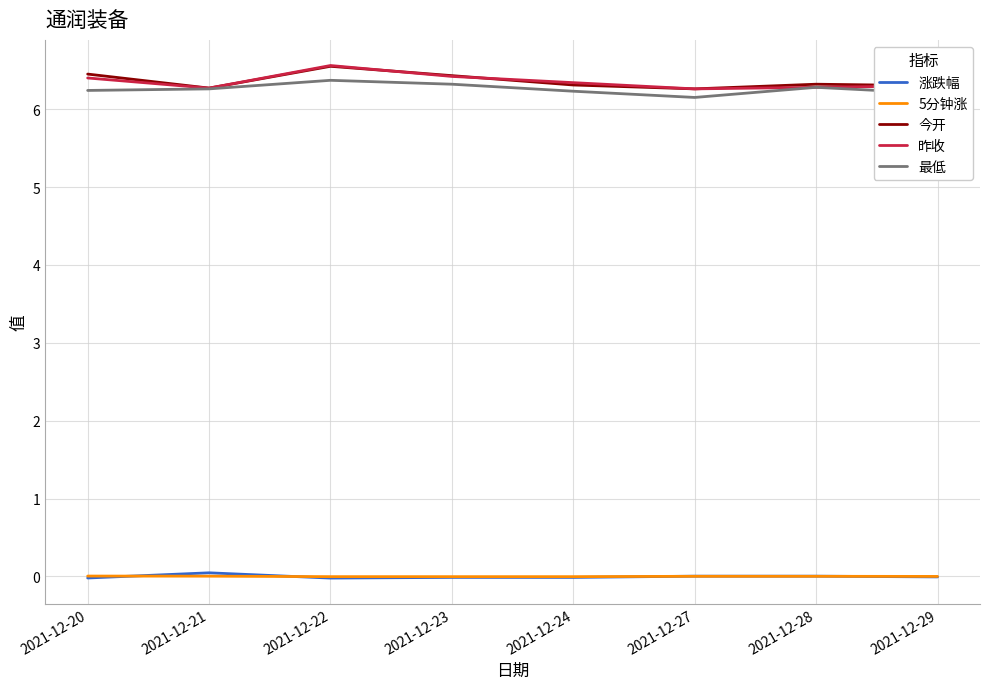

Does the chart display data point markers on the line(s)?

No